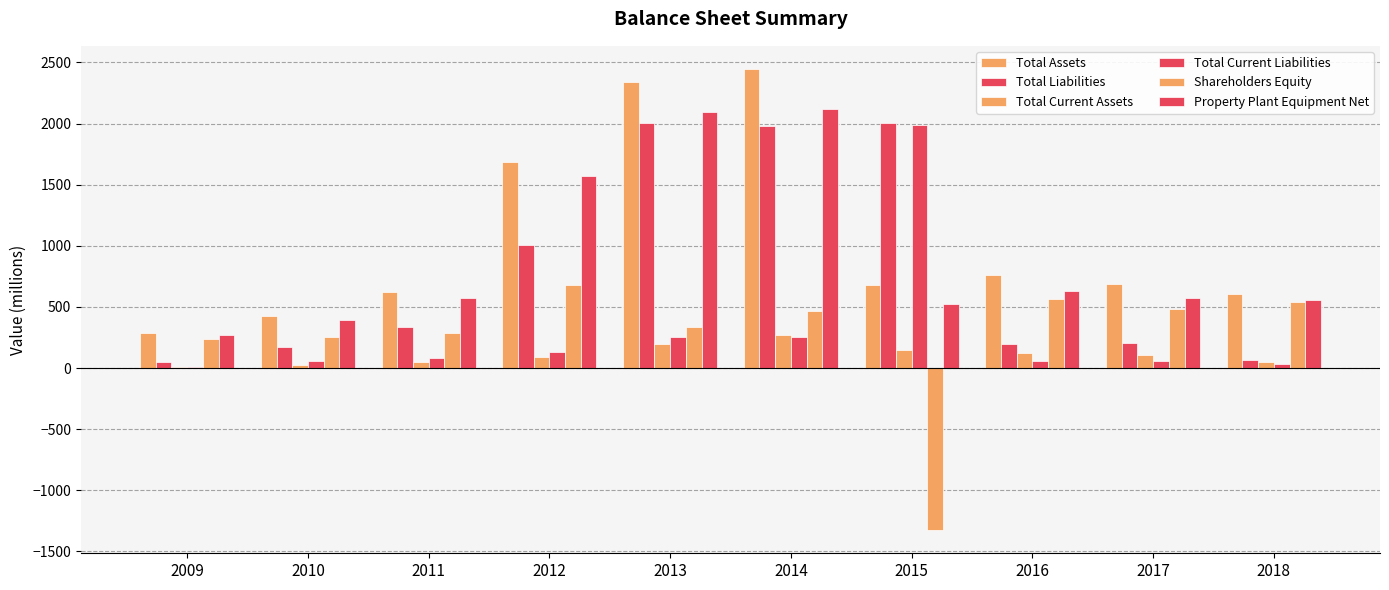

At which label does Total Current Liabilities reach its peak?

2015